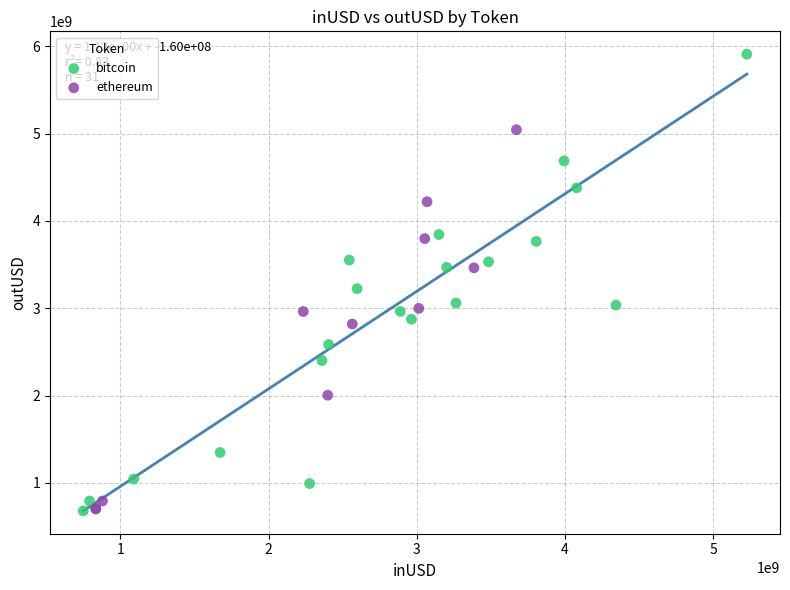

Which series has the largest Y range (max minus min)?

bitcoin